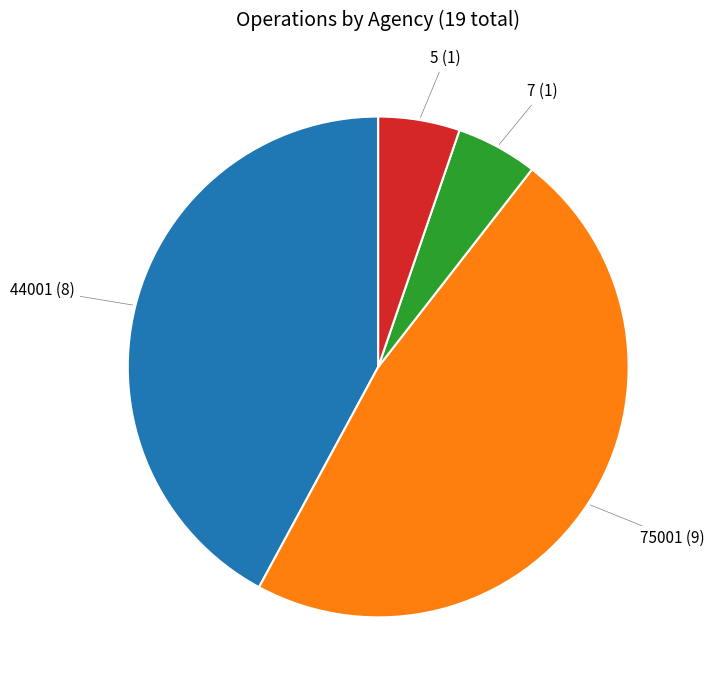

Is there a majority slice in this chart?

No